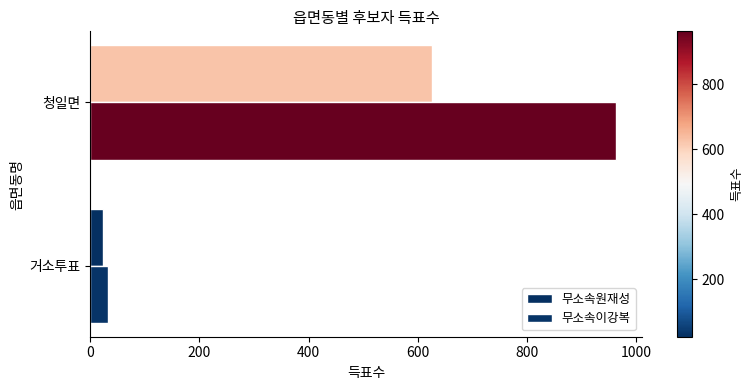

How many distinct data groups are displayed?

2